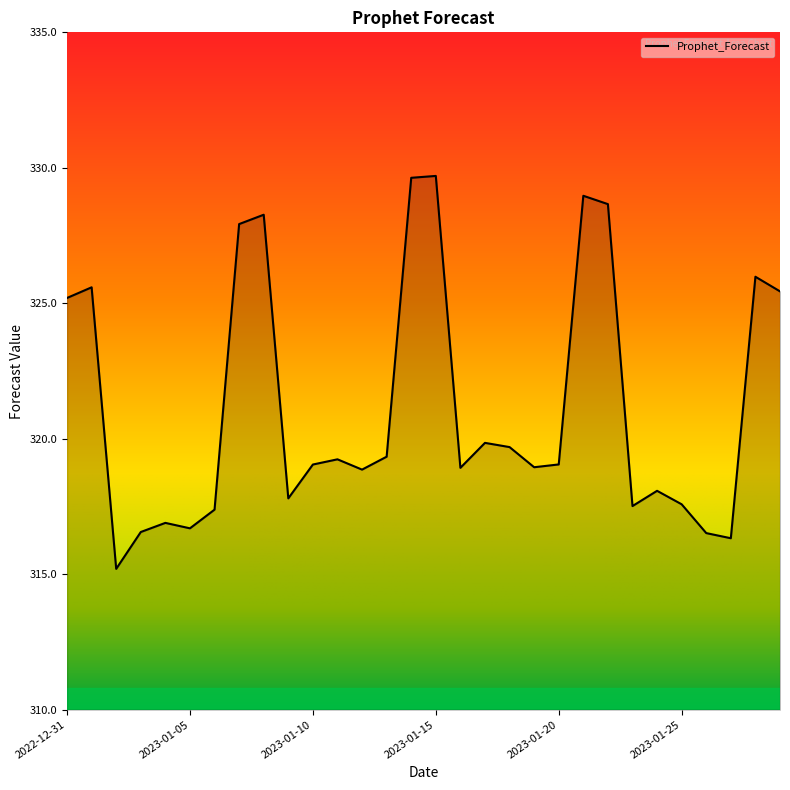

What is the maximum value shown in the chart?

329.7